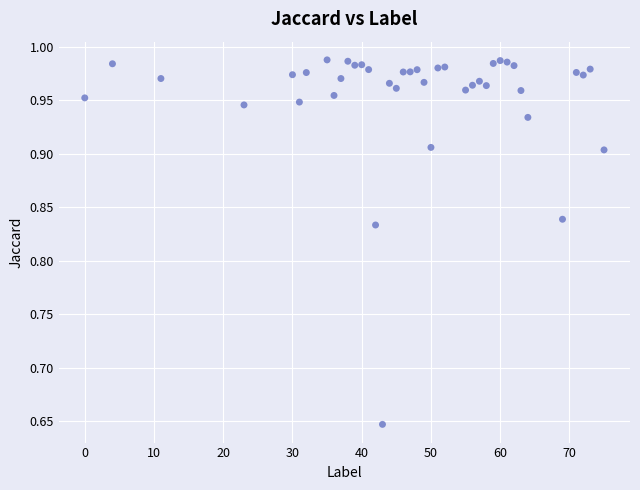

What is the range of X values (max minus min)?

75.0